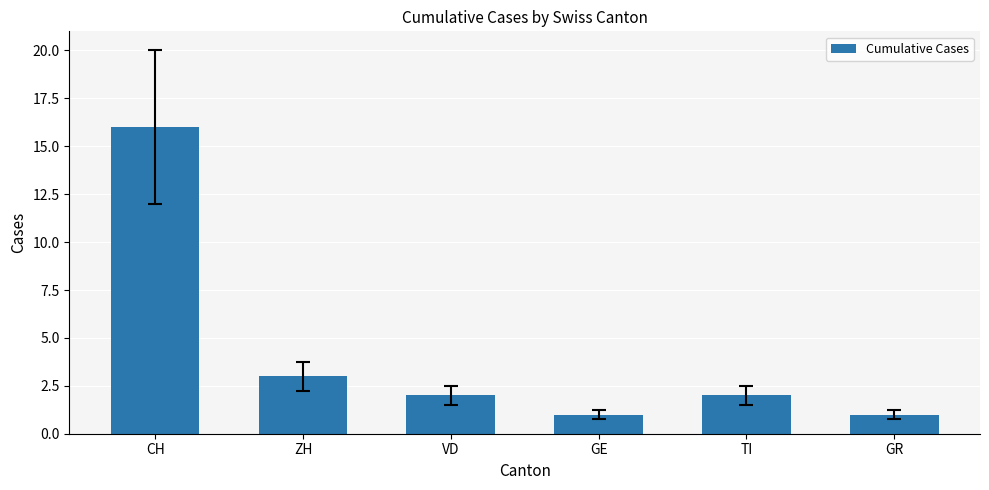

Reading right to left, extract all data points from this chart.

1	2	1	2	3	16